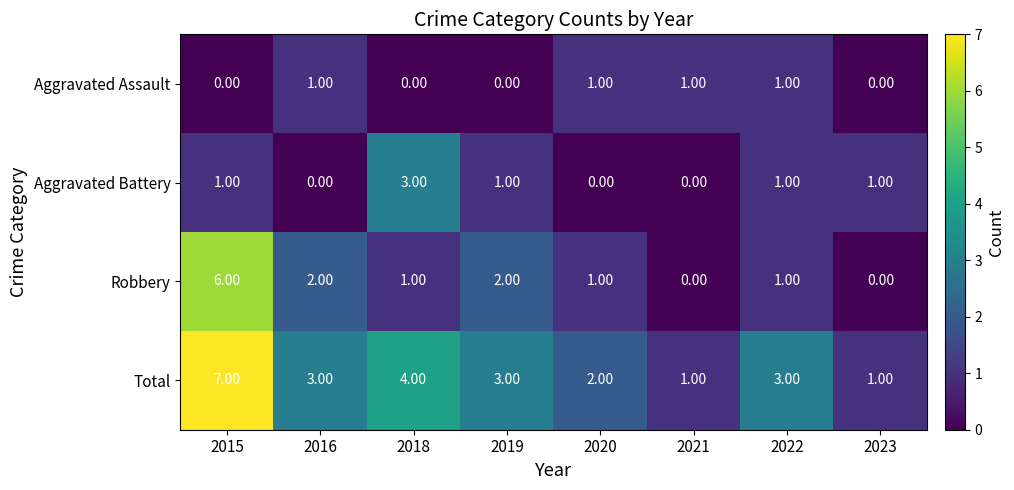

List the series in order of their peak value, lowest first.

Aggravated Assault, Aggravated Battery, Robbery, Total